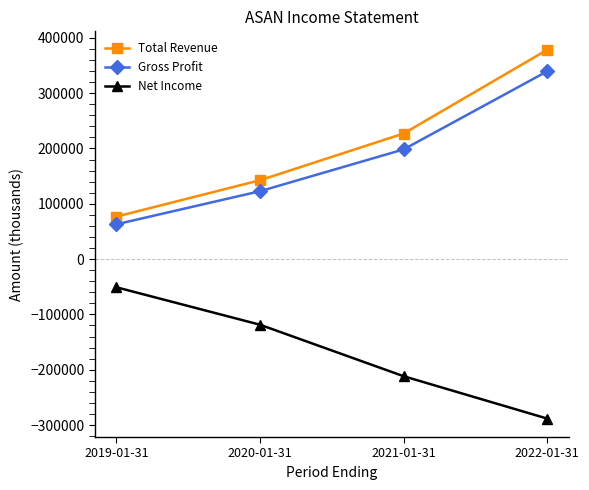

List the series in order of their peak value, lowest first.

Net Income, Gross Profit, Total Revenue